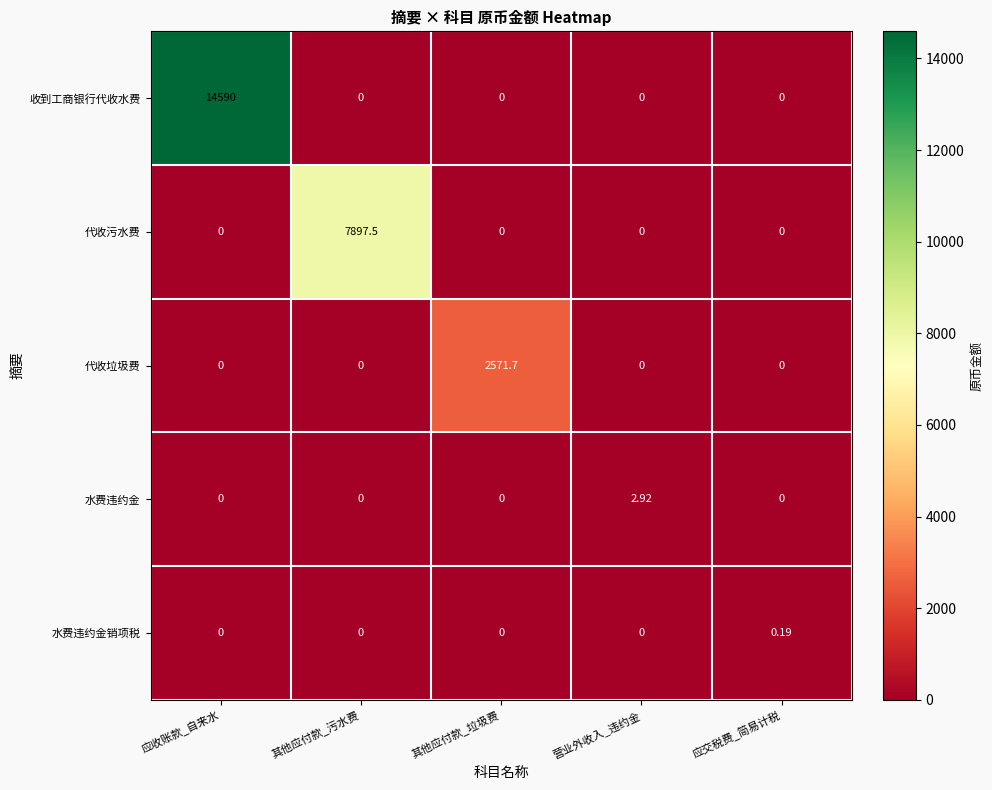

List the series in order of their peak value, lowest first.

水费违约金销项税, 水费违约金, 代收垃圾费, 代收污水费, 收到工商银行代收水费